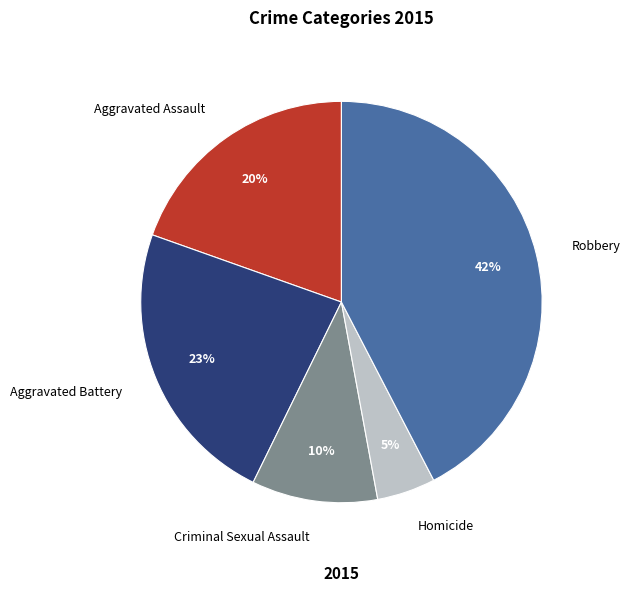

What is the smallest slice in the pie chart?

Homicide